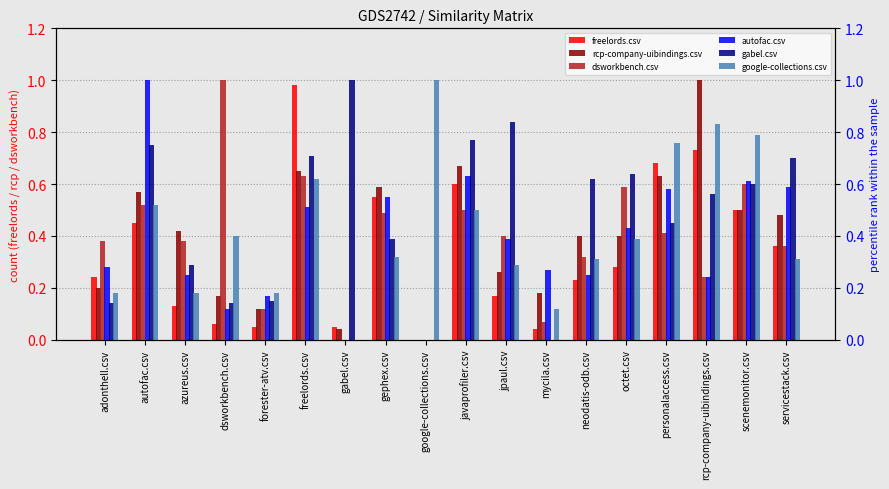

Reading left to right, extract all data points from this chart.

freelords.csv: 0.2	0.5	0.1	0.1	0.1	1.0	0.1	0.6	0.0	0.6	0.2	0.0	0.2	0.3	0.7	0.7	0.5	0.4
rcp-company-uibindings.csv: 0.2	0.6	0.4	0.2	0.1	0.7	0.0	0.6	0.0	0.7	0.3	0.2	0.4	0.4	0.6	1.0	0.5	0.5
dsworkbench.csv: 0.4	0.5	0.4	1.0	0.1	0.6	0.0	0.5	0.0	0.5	0.4	0.1	0.3	0.6	0.4	0.2	0.6	0.4
autofac.csv: 0.3	1.0	0.2	0.1	0.2	0.5	0.0	0.6	0.0	0.6	0.4	0.3	0.2	0.4	0.6	0.2	0.6	0.6
gabel.csv: 0.1	0.8	0.3	0.1	0.1	0.7	1.0	0.4	0.0	0.8	0.8	0.0	0.6	0.6	0.5	0.6	0.6	0.7
google-collections.csv: 0.2	0.5	0.2	0.4	0.2	0.6	0.0	0.3	1.0	0.5	0.3	0.1	0.3	0.4	0.8	0.8	0.8	0.3